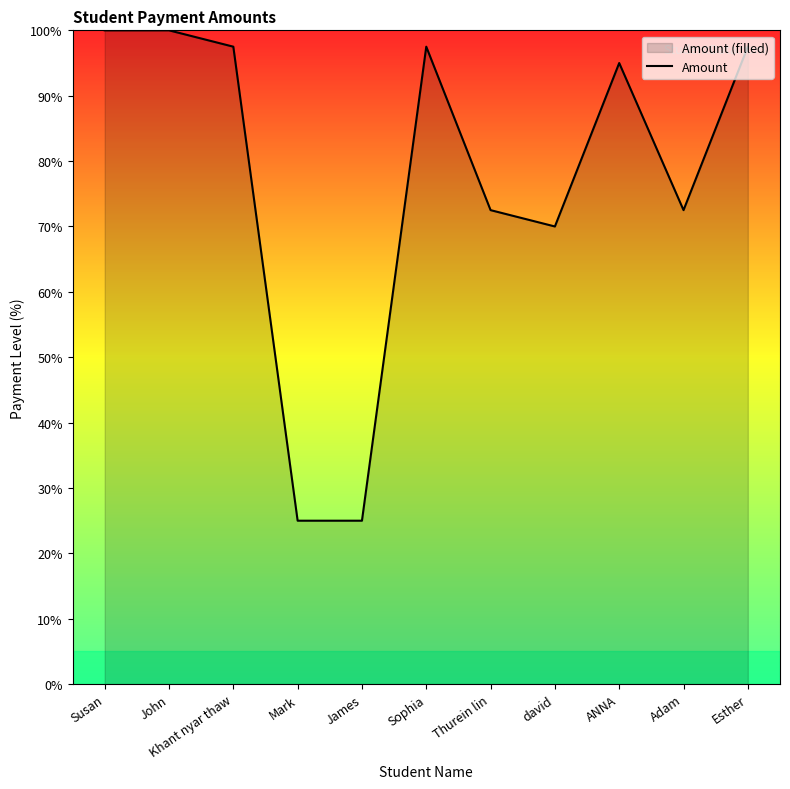

The chart shows a value of 125.0 at ANNA. True or false?

False